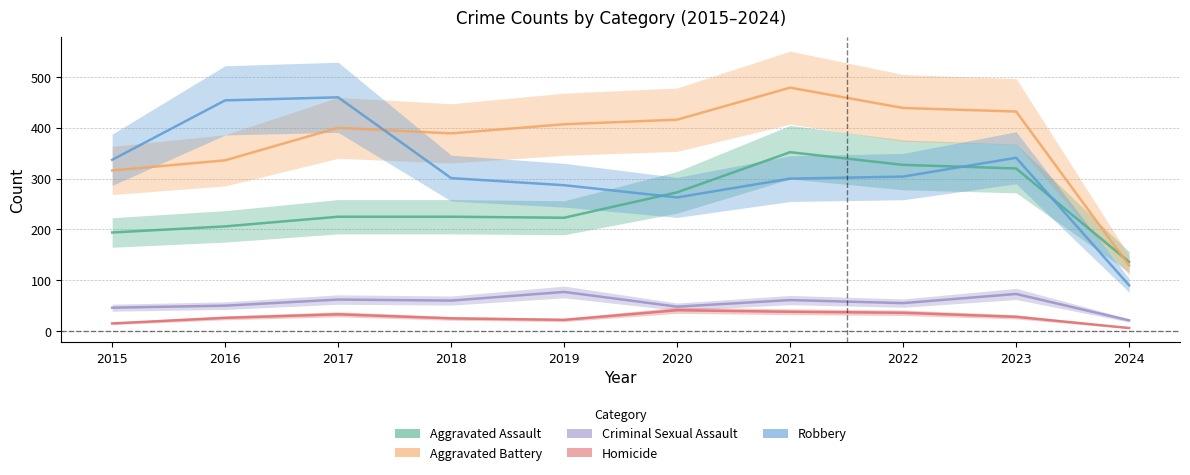

Reading right to left, list all the values displayed in this chart.

Aggravated Assault: 2024=136	2023=320	2022=327	2021=352	2020=273	2019=223	2018=225	2017=225	2016=206	2015=194
Aggravated Battery: 2024=129	2023=432	2022=439	2021=479	2020=416	2019=407	2018=389	2017=400	2016=336	2015=316
Criminal Sexual Assault: 2024=21	2023=73	2022=55	2021=61	2020=48	2019=77	2018=60	2017=62	2016=50	2015=46
Homicide: 2024=6	2023=28	2022=36	2021=38	2020=41	2019=22	2018=25	2017=33	2016=26	2015=15
Robbery: 2024=90	2023=341	2022=304	2021=300	2020=263	2019=287	2018=301	2017=460	2016=454	2015=337